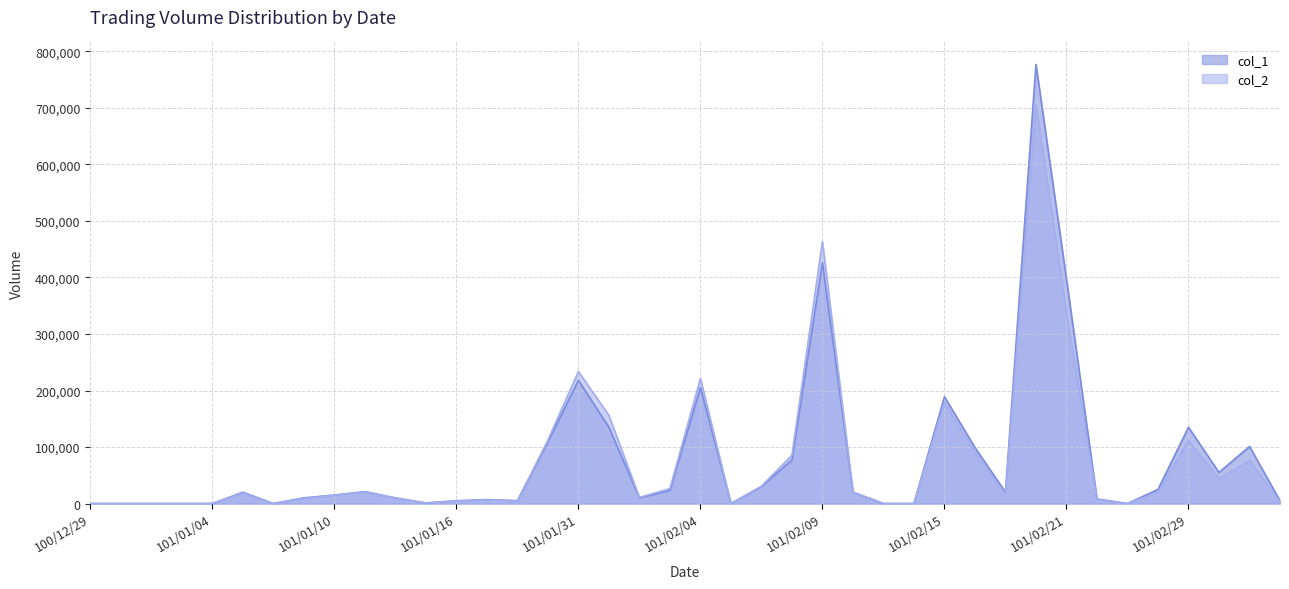

Reading left to right, what are all the values shown in this chart?

col_1: 0	0	0	0	0	20000	0	10000	15000	21000	10000	1000	5000	7000	5000	109000	218000	135000	10000	23000	205000	0	30000	77000	426000	20000	0	0	189000	99000	20000	777000	397000	8000	0	25000	135000	55000	101000	5000
col_2: 0	0	0	0	0	18600	0	8800	14750	20340	9700	940	4250	6340	4900	112270	233650	155930	10900	26490	221370	0	30700	85510	463350	20400	0	0	178950	90090	16400	705190	336280	6750	0	19990	111050	43950	75750	3600